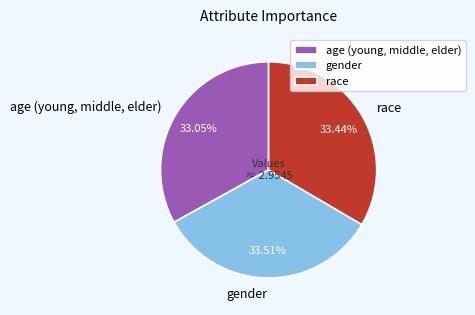

Is it true that race is 45% of the pie?

False